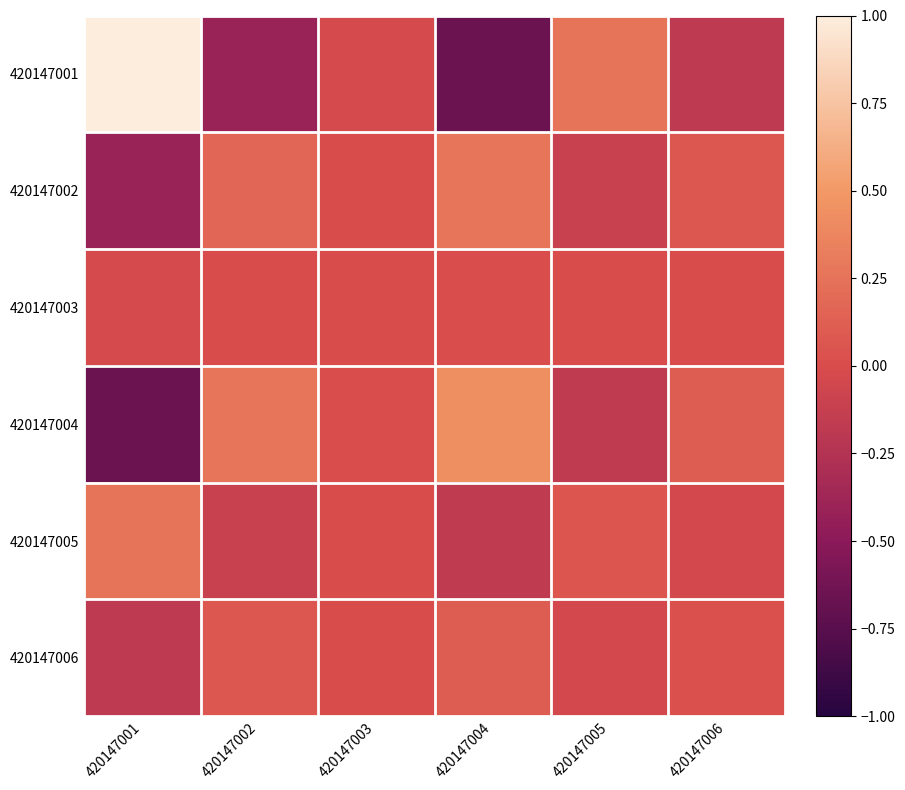

Which series changed the most between 420147004 and 420147006?

420147001